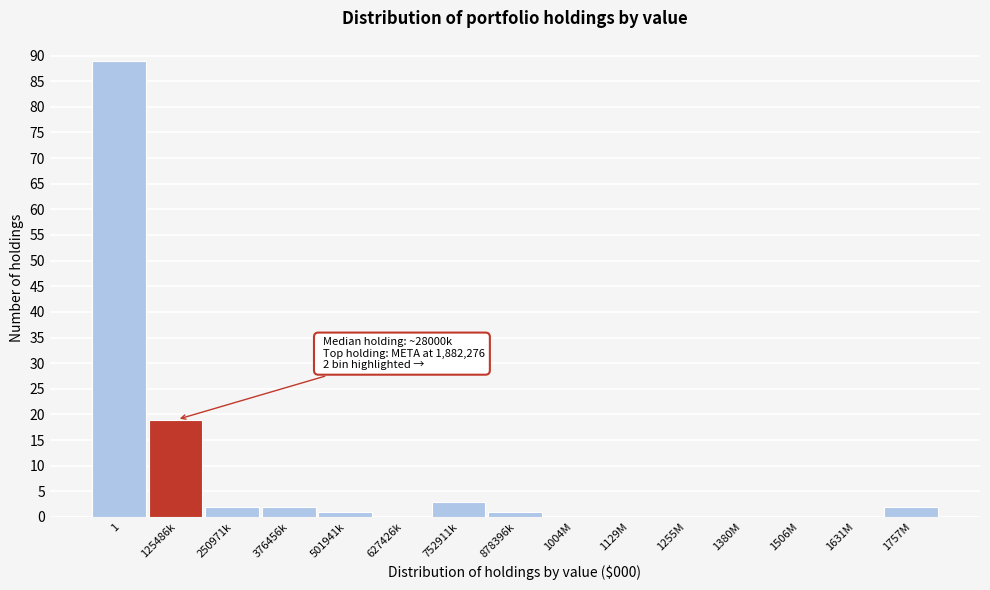

Reading left to right, transcribe all the data shown in this chart.

1=89	125486k=19	250971k=2	376456k=2	501941k=1	627426k=0	752911k=3	878396k=1	1004M=0	1129M=0	1255M=0	1380M=0	1506M=0	1631M=0	1757M=2